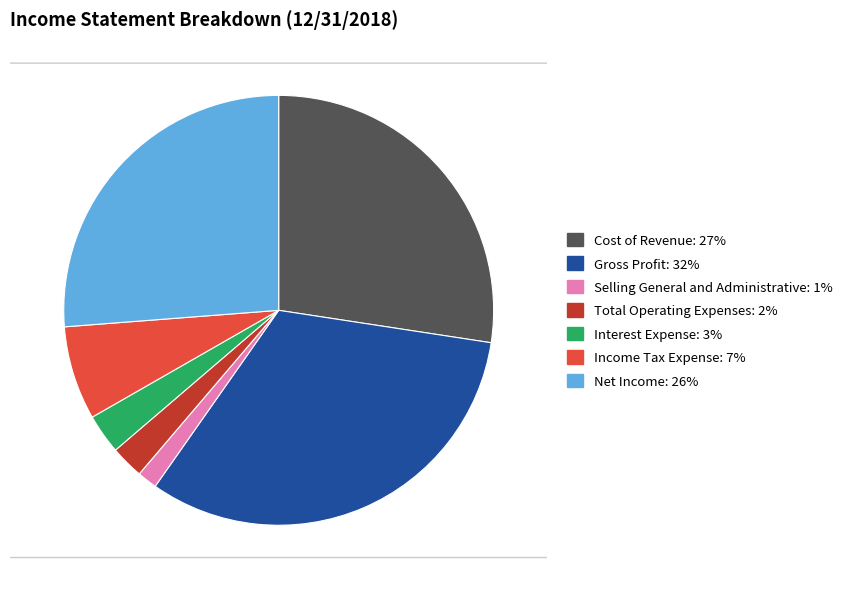

True or false: Cost of Revenue accounts for 38% of the total.

False